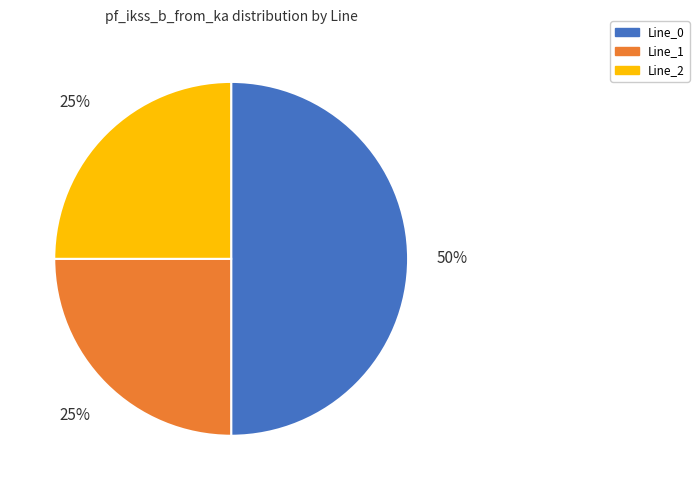

To the nearest percent, what is the difference between the largest and smallest slice percentages?

25%